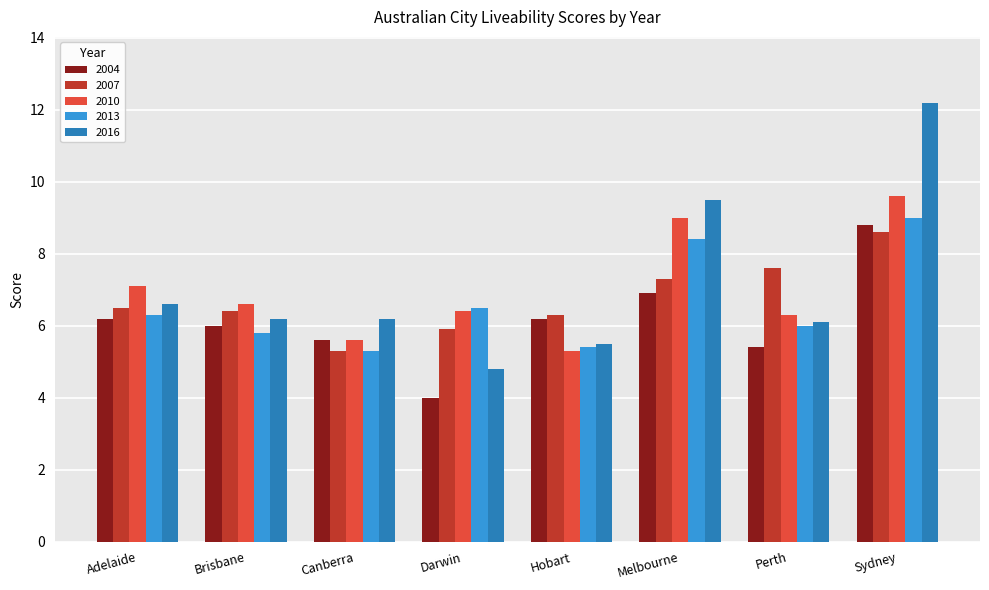

Which category has the highest value across all series?

Sydney